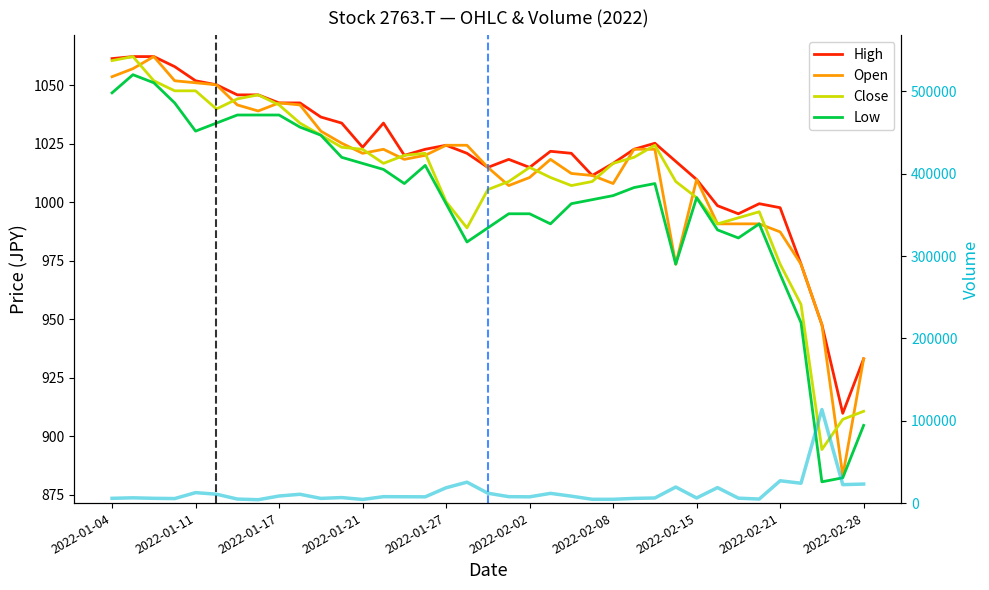

What position from the right is 23?

14